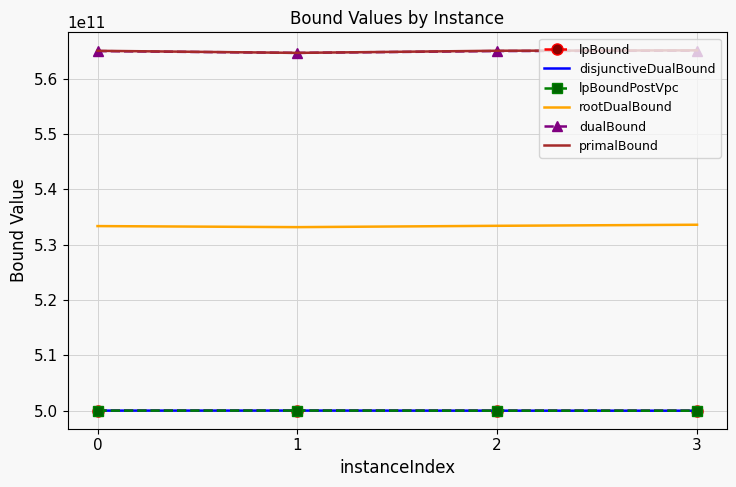

Where is the first local minimum for primalBound?

1